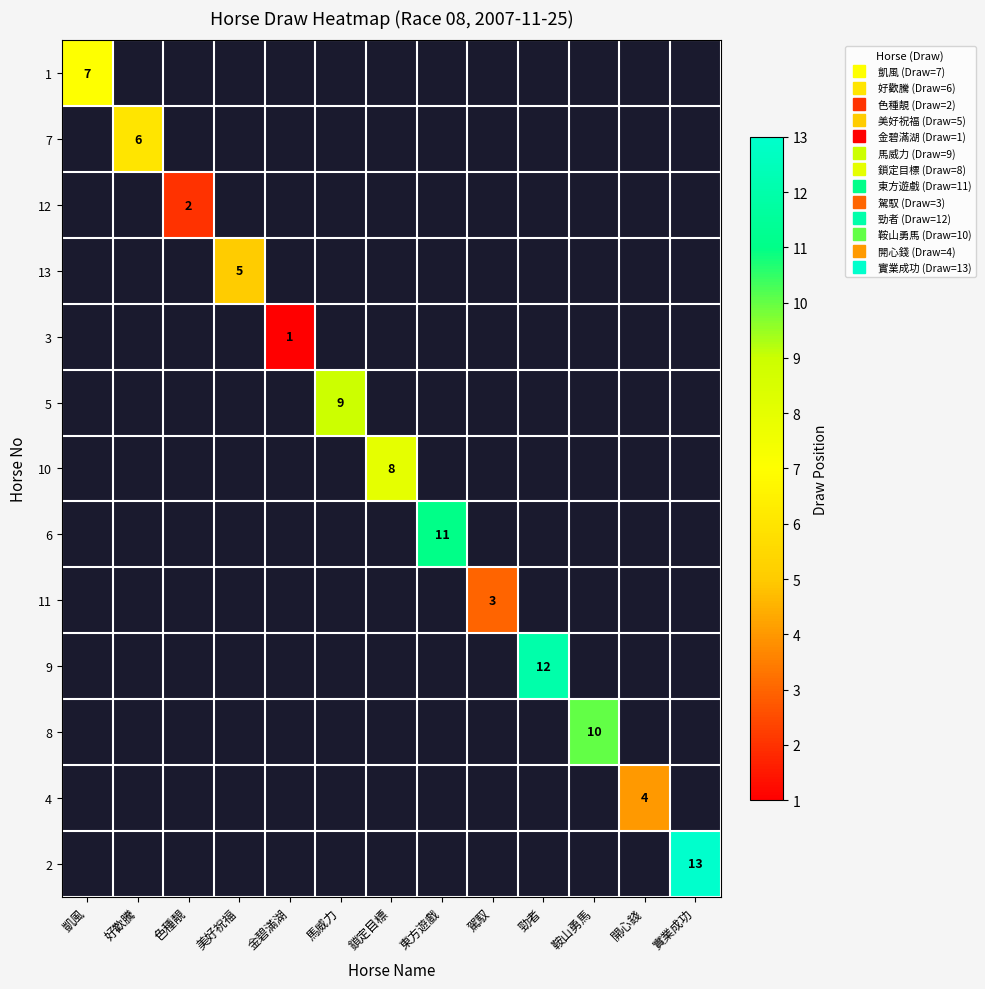

How many distinct data groups are displayed?

13